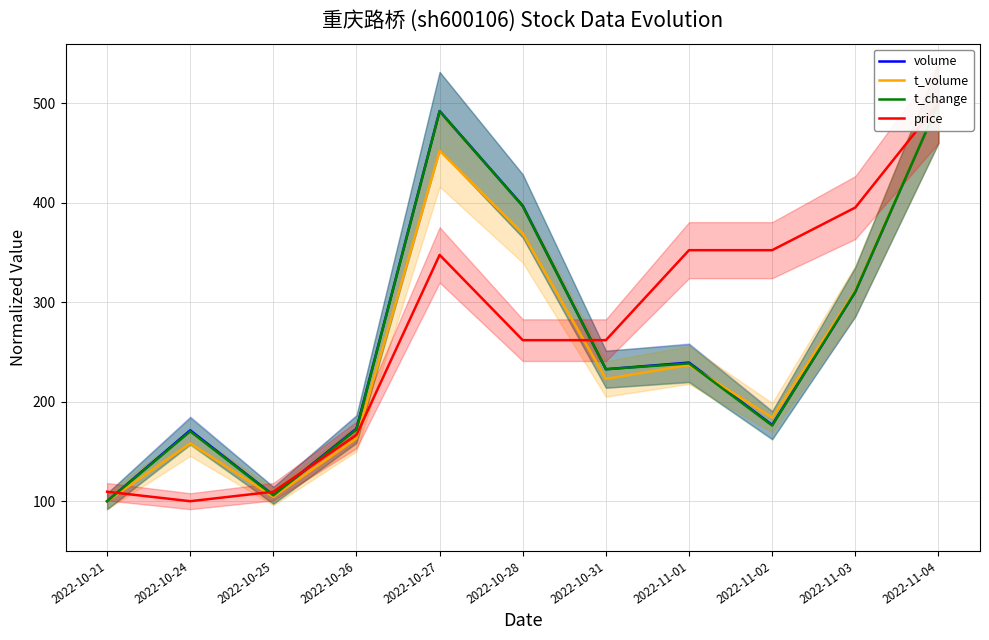

List the labels in order of t_change value, smallest first.

2022-10-21, 2022-10-25, 2022-10-24, 2022-10-26, 2022-11-02, 2022-10-31, 2022-11-01, 2022-11-03, 2022-10-28, 2022-10-27, 2022-11-04